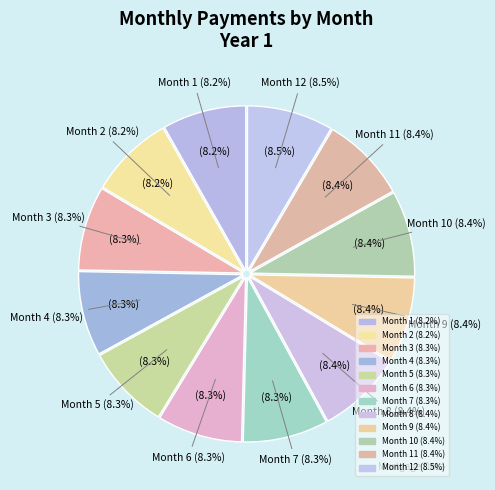

To the nearest percent, what percentage of the pie is Month 7?

8%